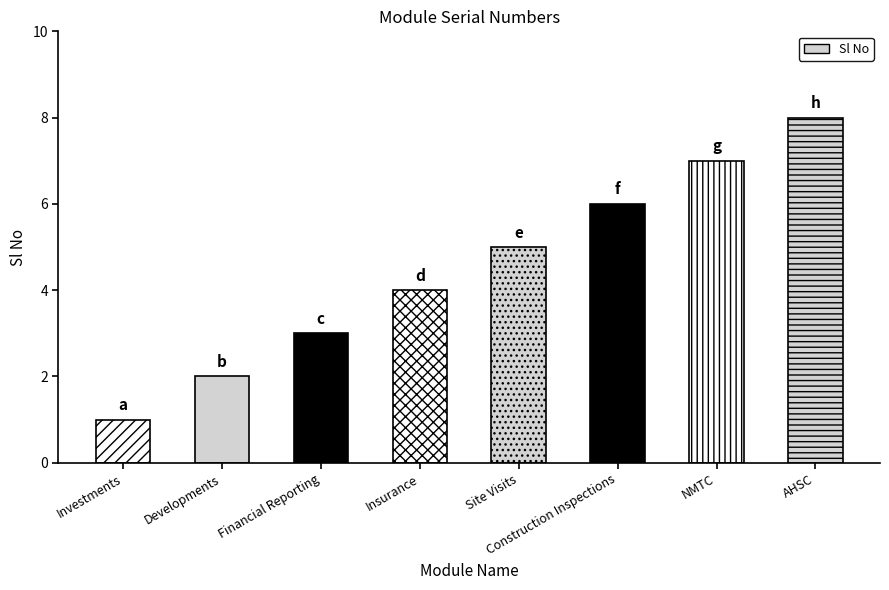

The value at Construction Inspections is 6. True or false?

True